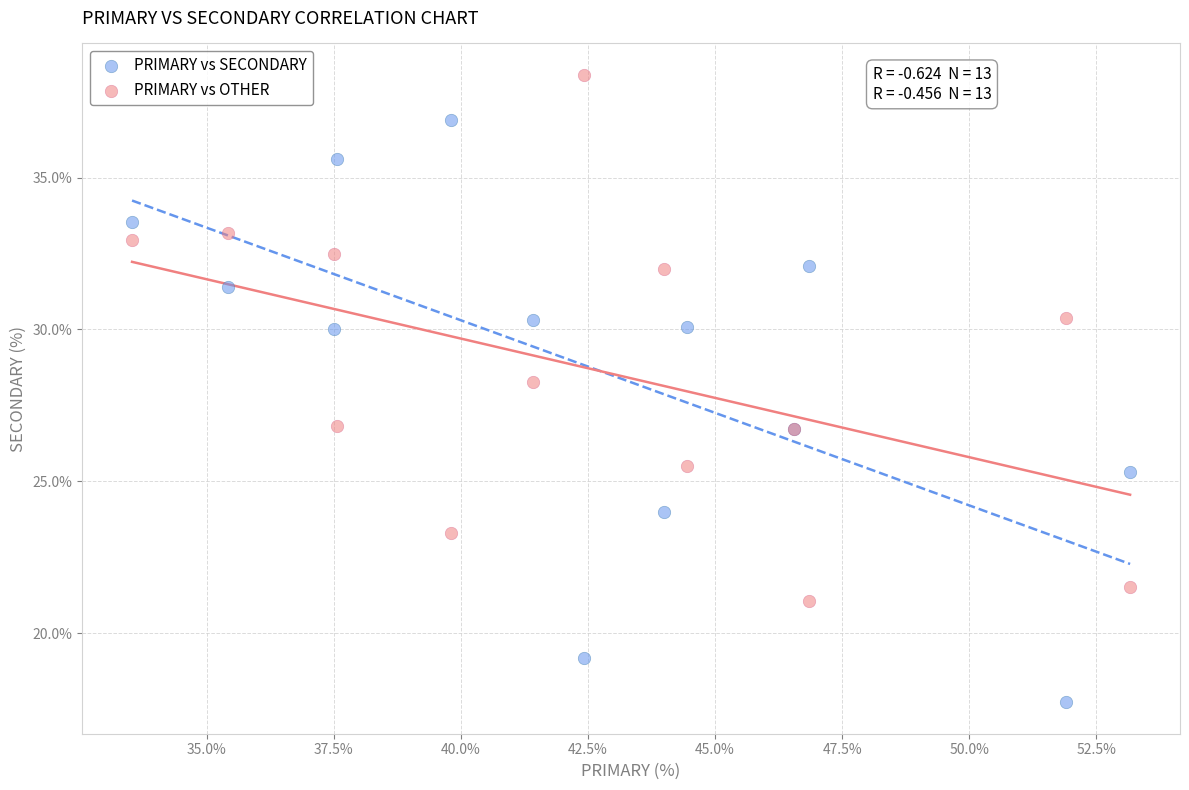

Which series reaches the minimum Y coordinate?

PRIMARY vs SECONDARY